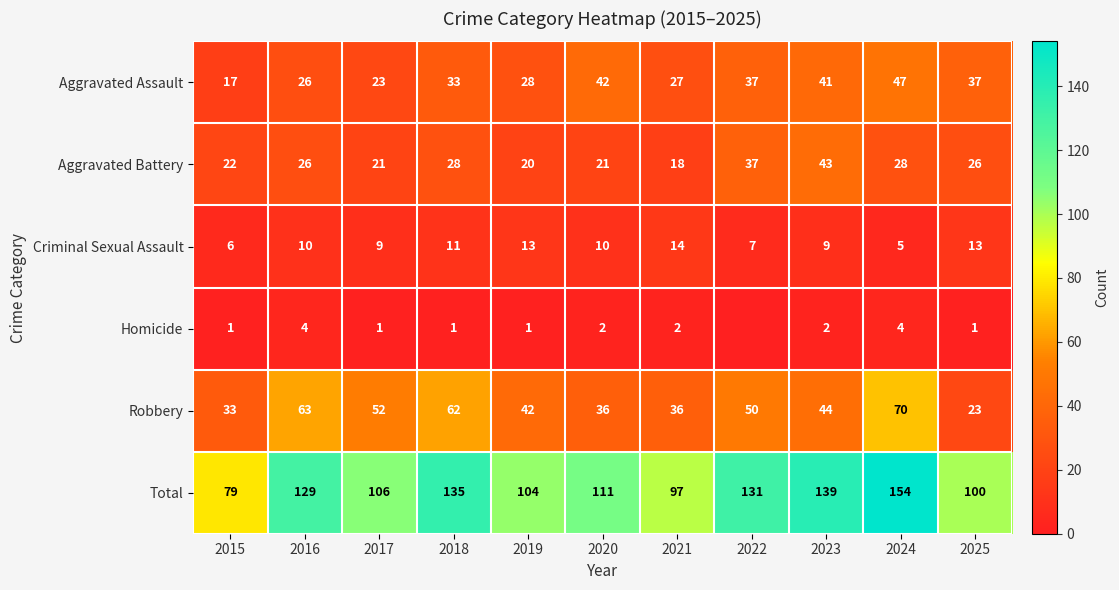

What is the sum of all Total values?

1285